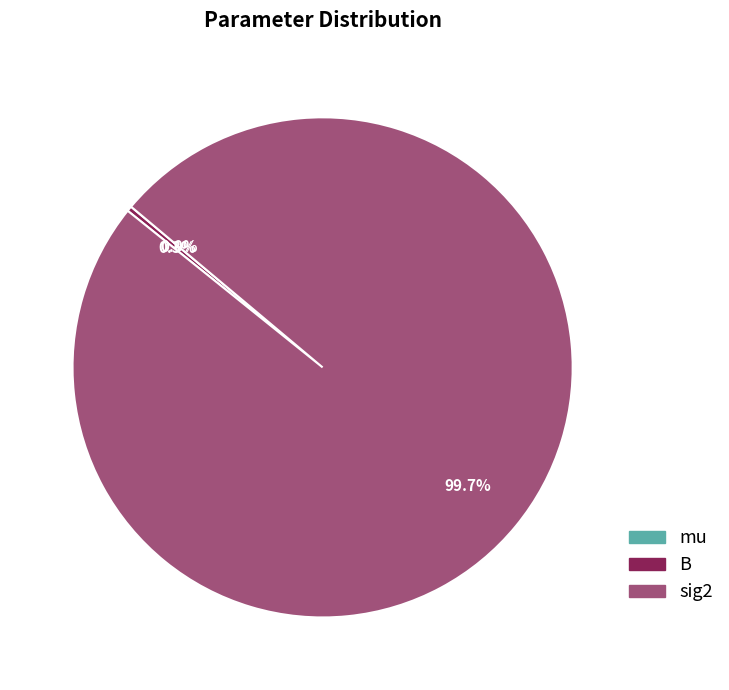

What is the largest slice in the pie chart?

sig2